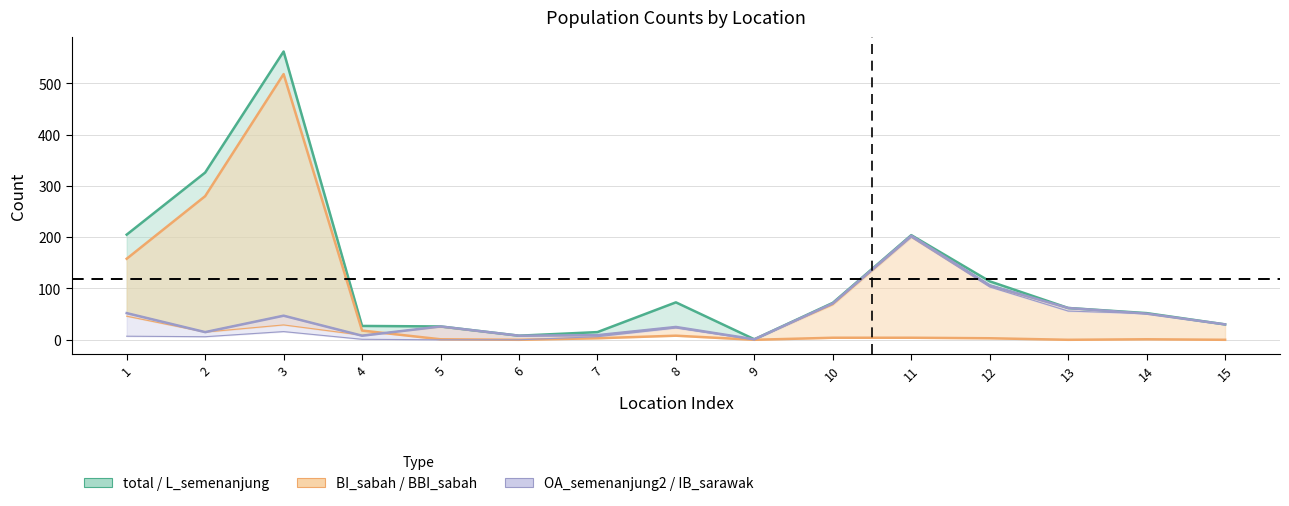

Is it true that BI_sabah equals 0 at 14?

False